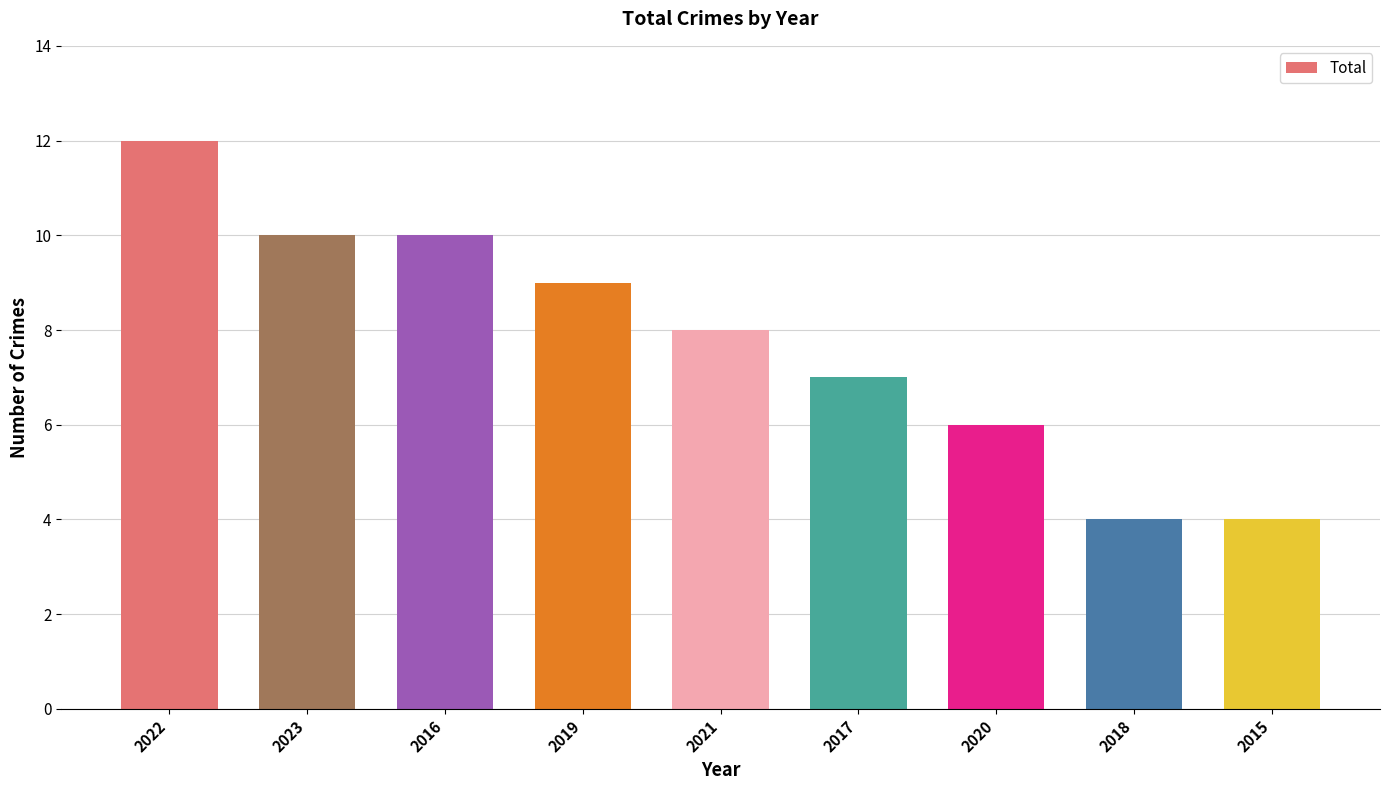

What is the sum of all values?

70